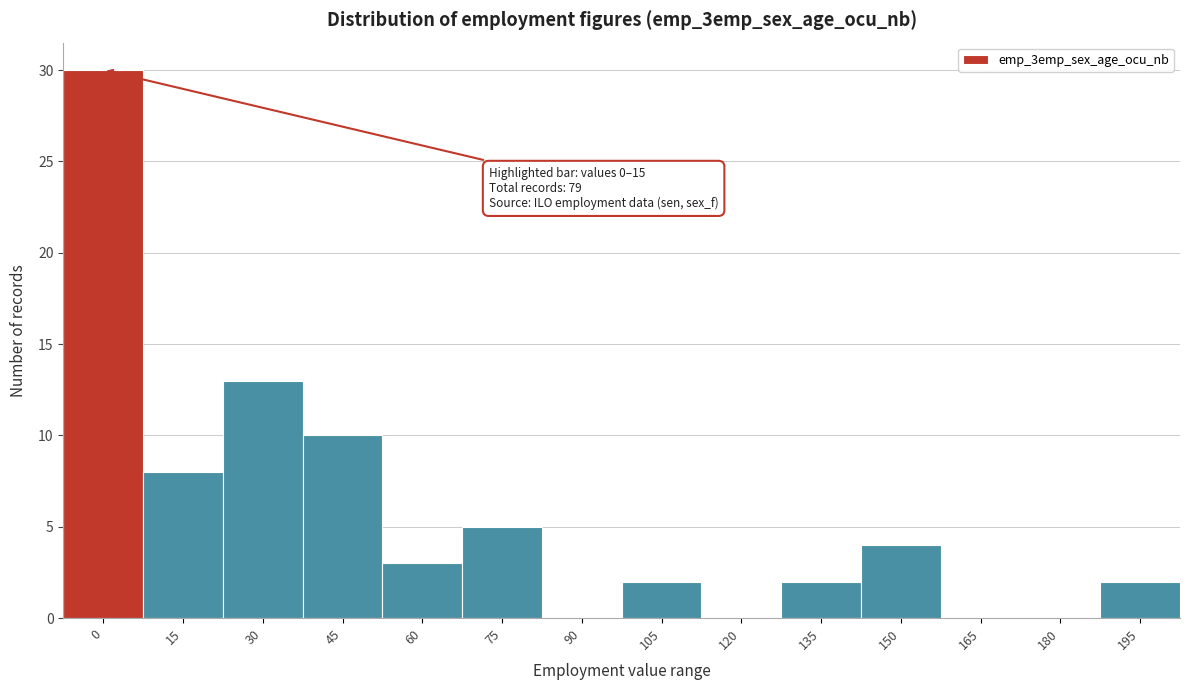

Reading right to left, what are all the values shown in this chart?

195=2	180=0	165=0	150=4	135=2	120=0	105=2	90=0	75=5	60=3	45=10	30=13	15=8	0=30